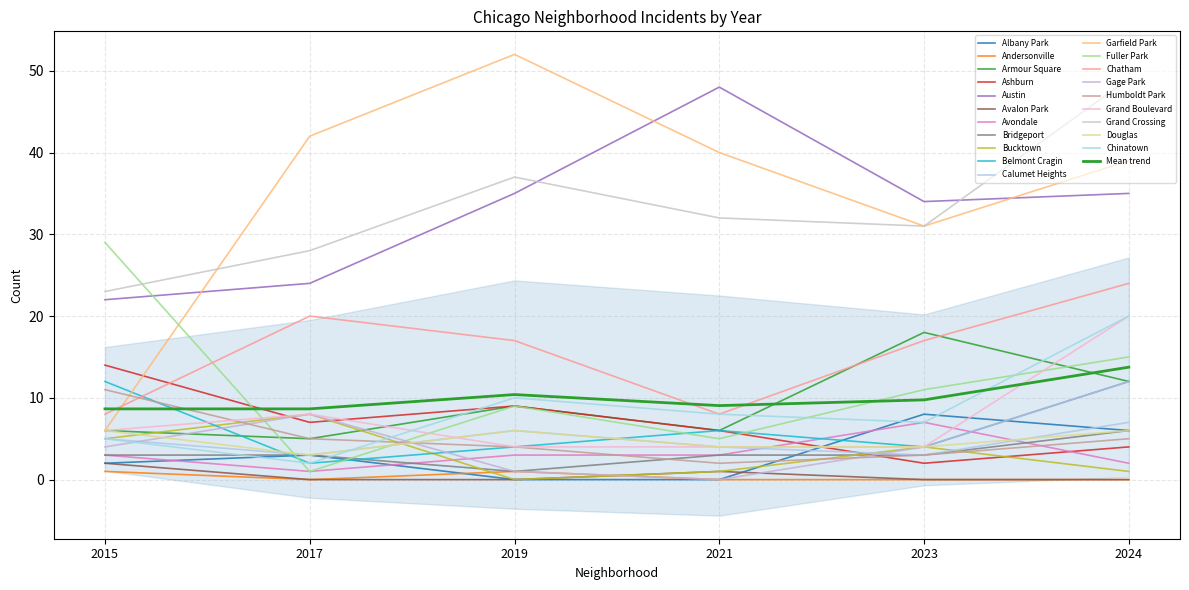

What is the highest value of the 2021 series?

48